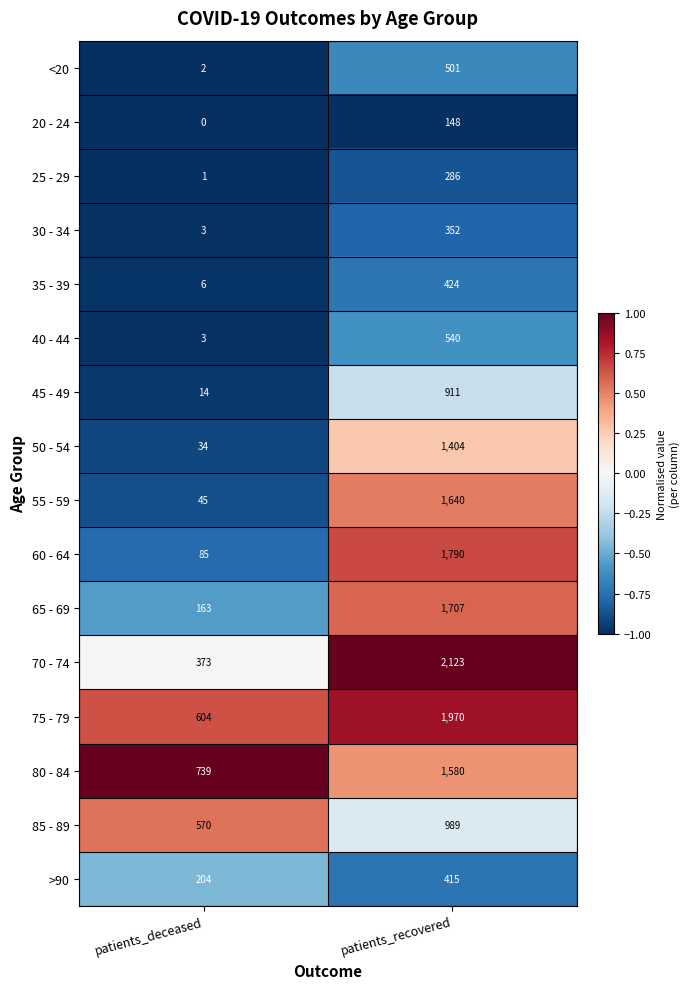

What is the total value across all series at patients_deceased?

2846